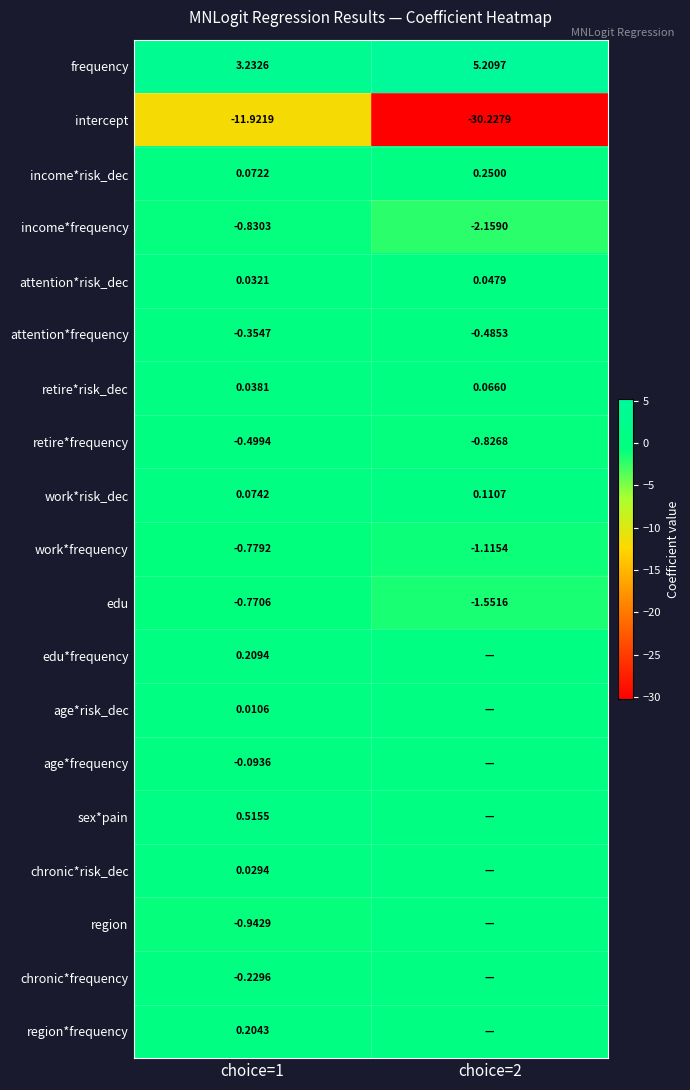

At choice=1, list the series in order from largest to smallest.

frequency, sex*pain, edu*frequency, region*frequency, work*risk_dec, income*risk_dec, retire*risk_dec, attention*risk_dec, chronic*risk_dec, age*risk_dec, age*frequency, chronic*frequency, attention*frequency, retire*frequency, edu, work*frequency, income*frequency, region, intercept